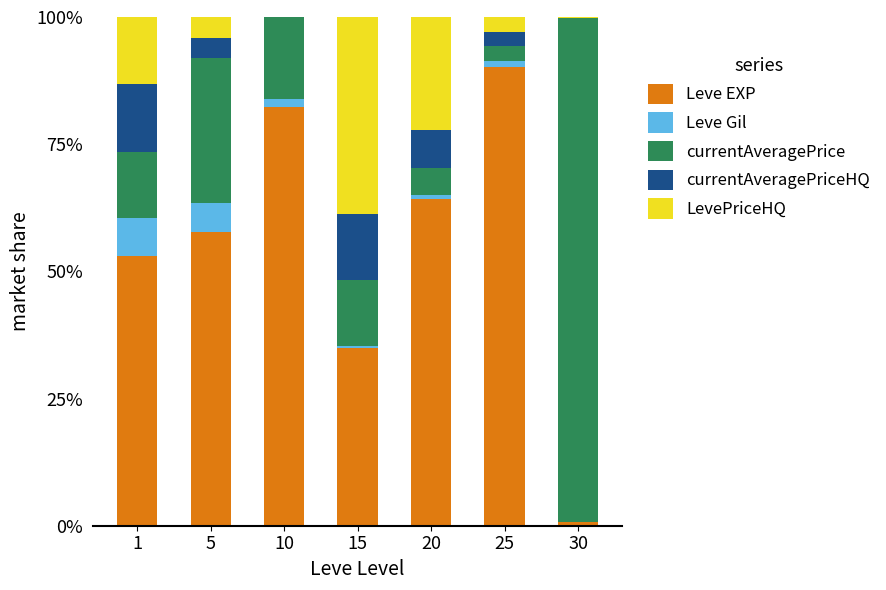

What is the total value across all series at 5?

100.0